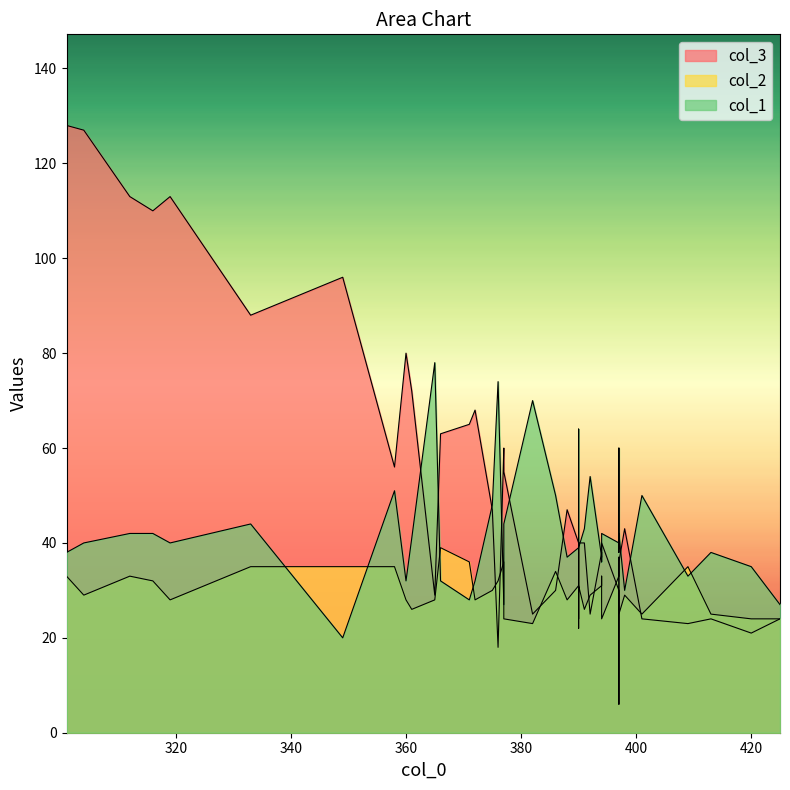

At which category is the sum across all series the highest?

301